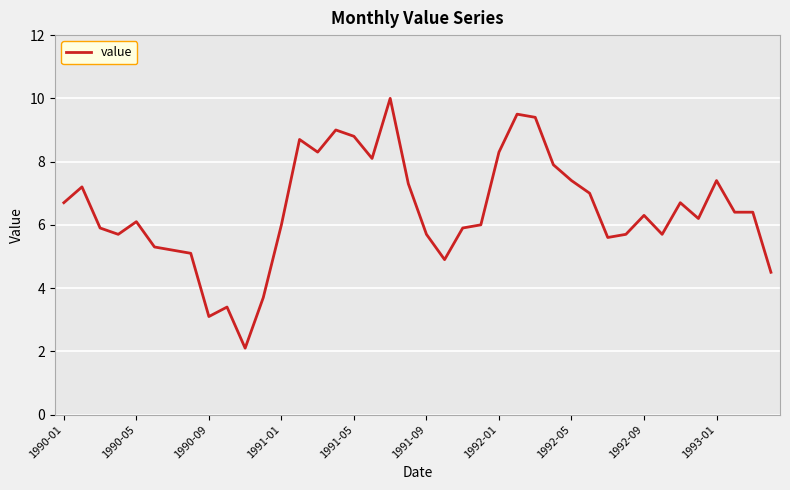

What is the greatest value displayed?

10.0